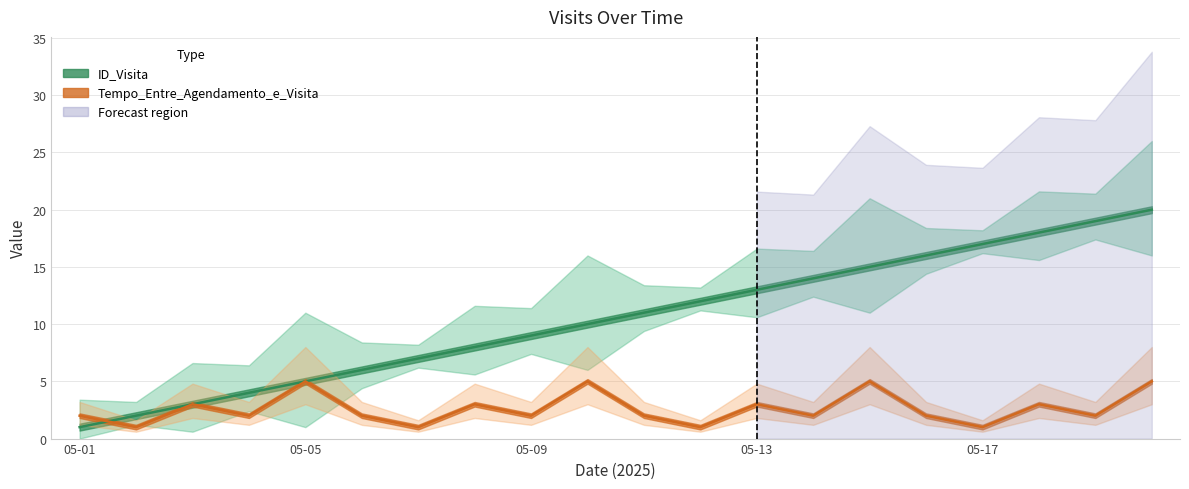

Where do ID_Visita and Tempo_Entre_Agendamento_e_Visita first cross each other?

2025-05-01 and 2025-05-02